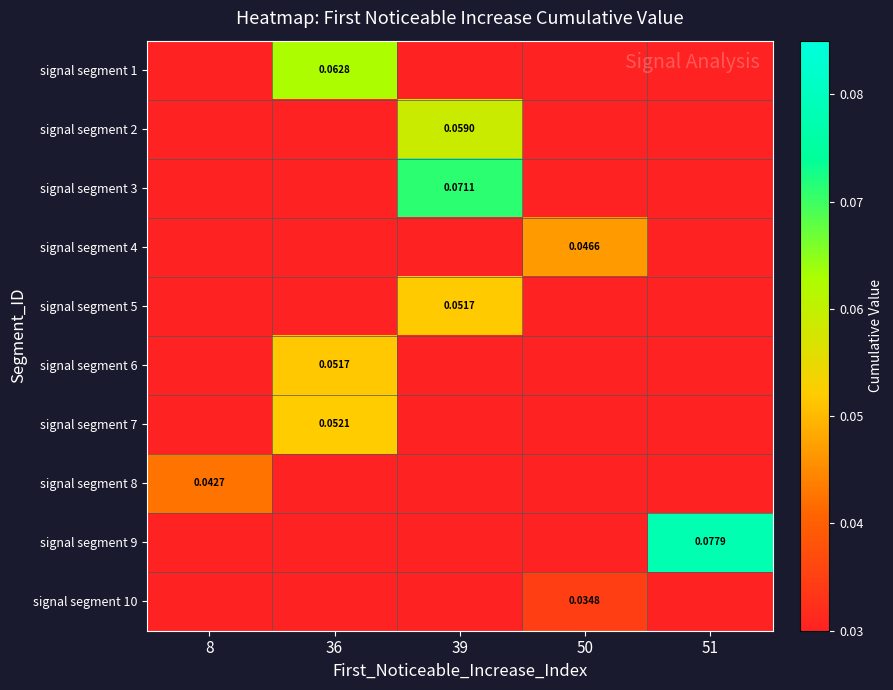

What is the total value across all series at 51?

0.1